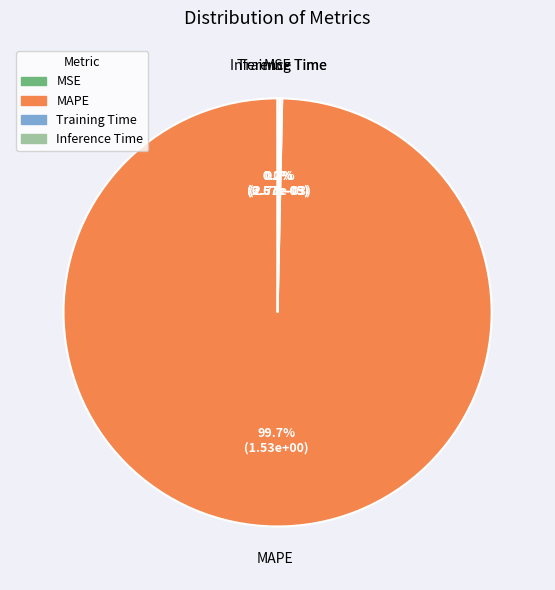

Which slice is the largest?

MAPE